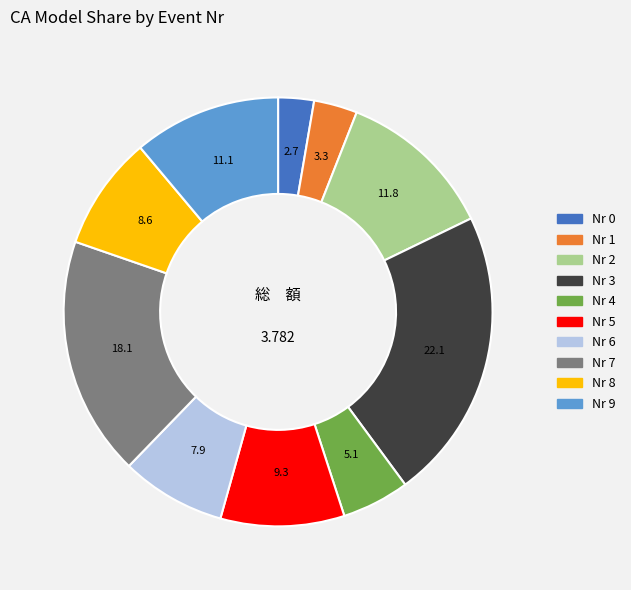

Is there any slice that represents more than half of the pie?

No